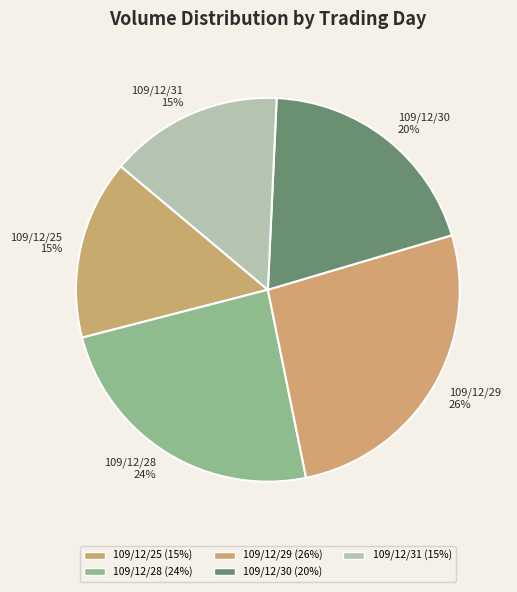

To the nearest percent, what is the average slice percentage?

20%